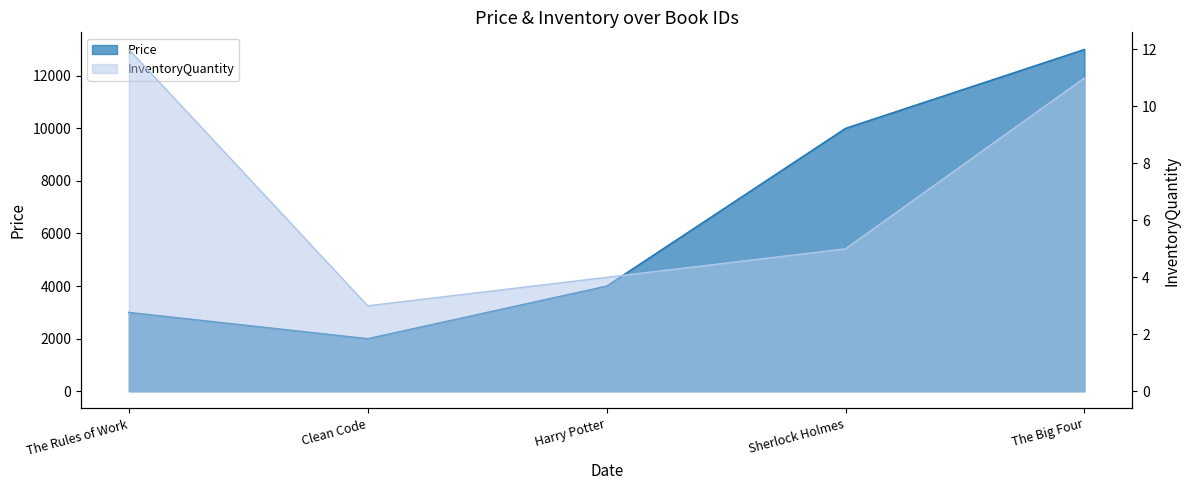

The value of Price at The Rules of Work is 1711. True or false?

False